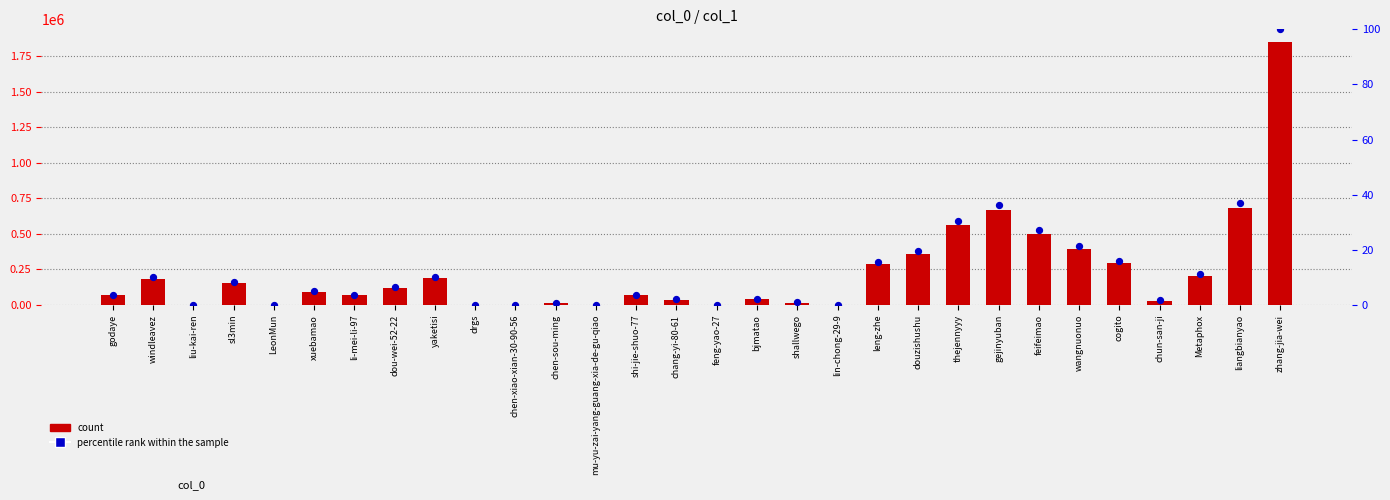

Which series has the widest spread of Y values?

count